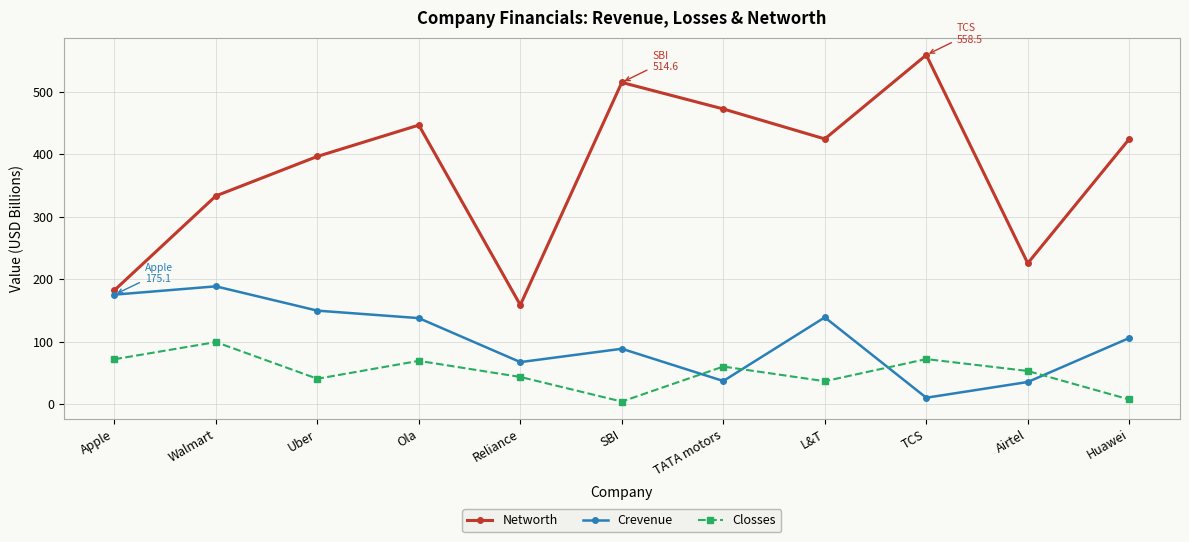

Where is the first local maximum for Crevenue?

Walmart